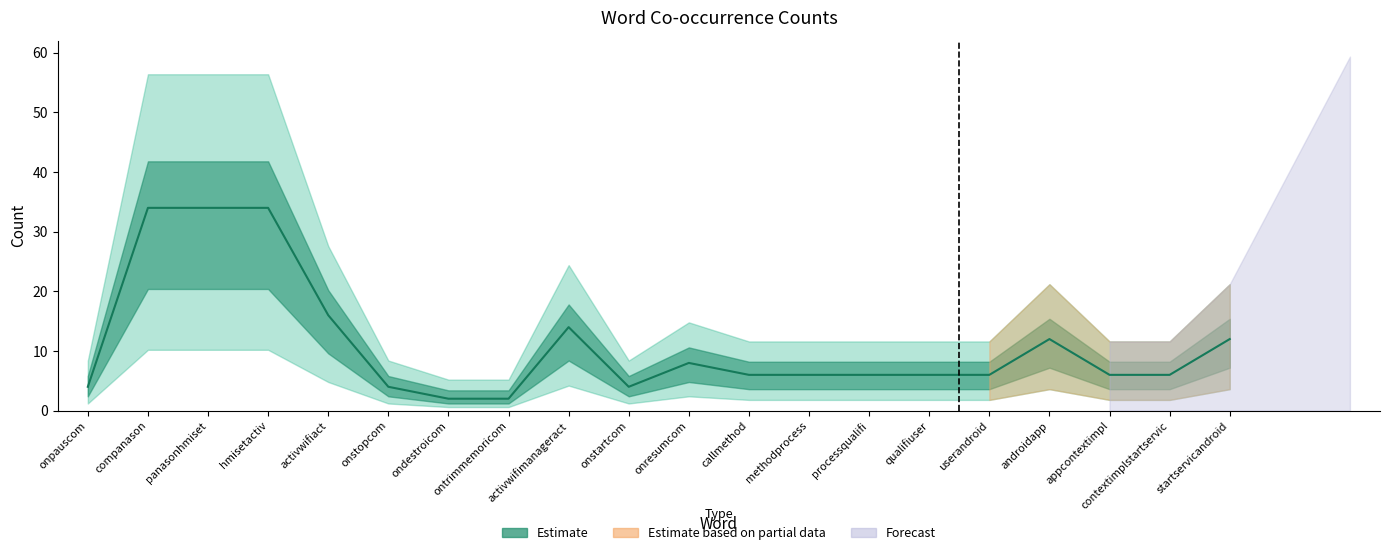

Reading right to left, what are all the values shown in this chart?

12	6	6	12	6	6	6	6	6	8	4	14	2	2	4	16	34	34	34	4